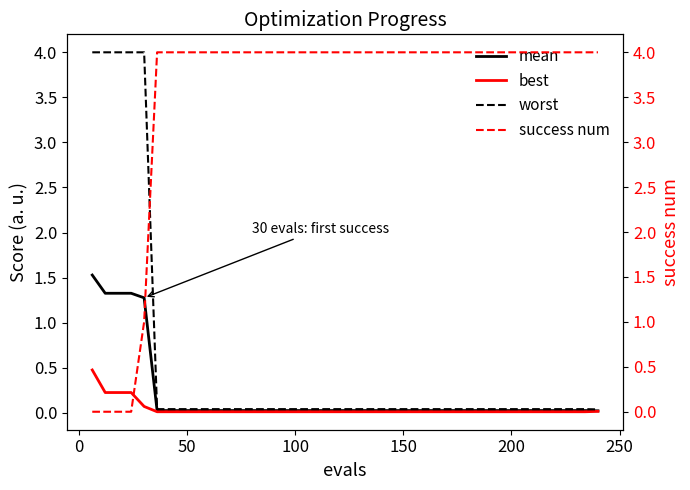

Which series has the largest total across all categories?

success num